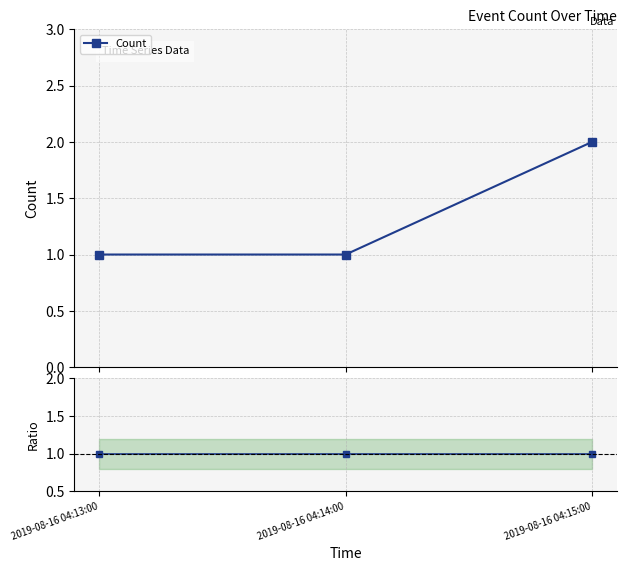

Reading left to right, transcribe all the data shown in this chart.

1	1	2